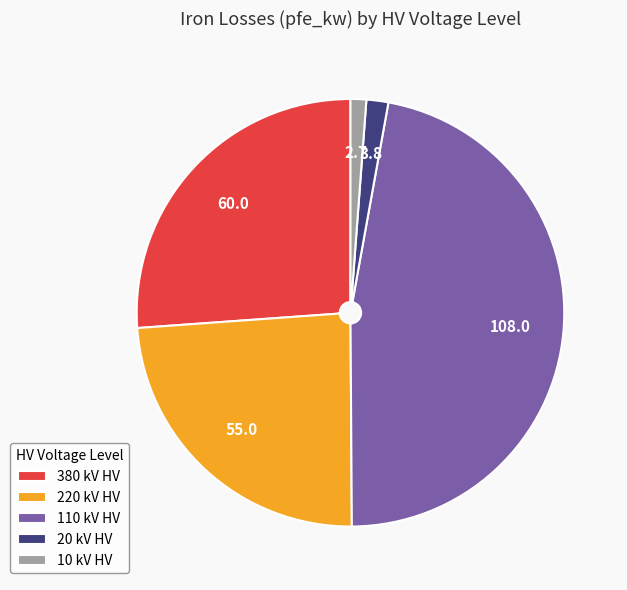

Count the number of slices in the pie.

5